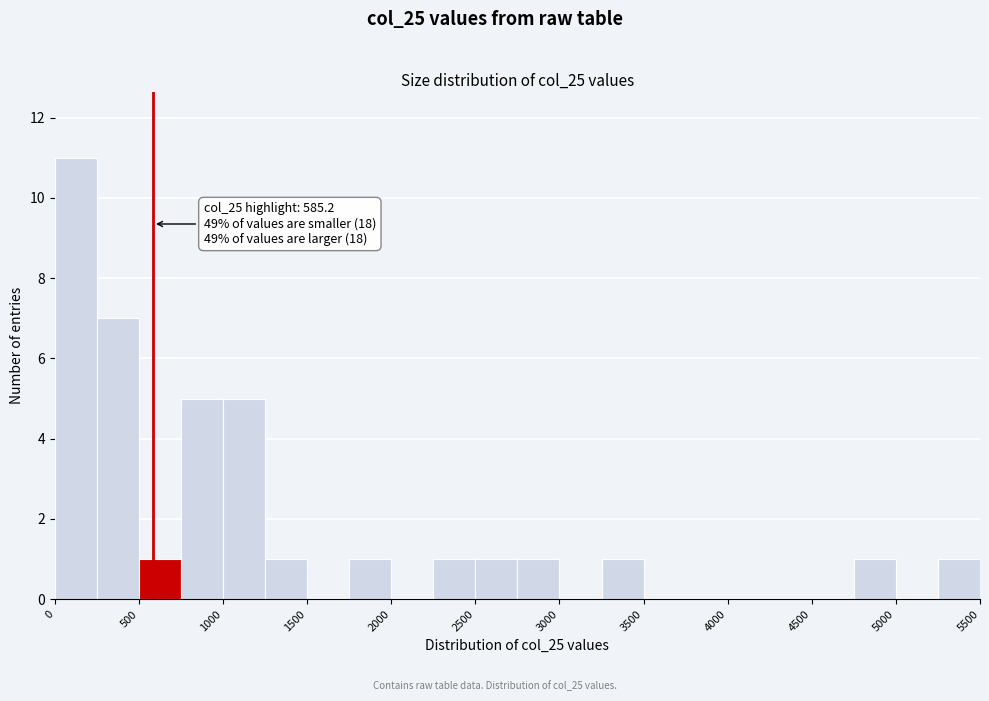

Which range on the x-axis has the tallest bar?

0 to 250